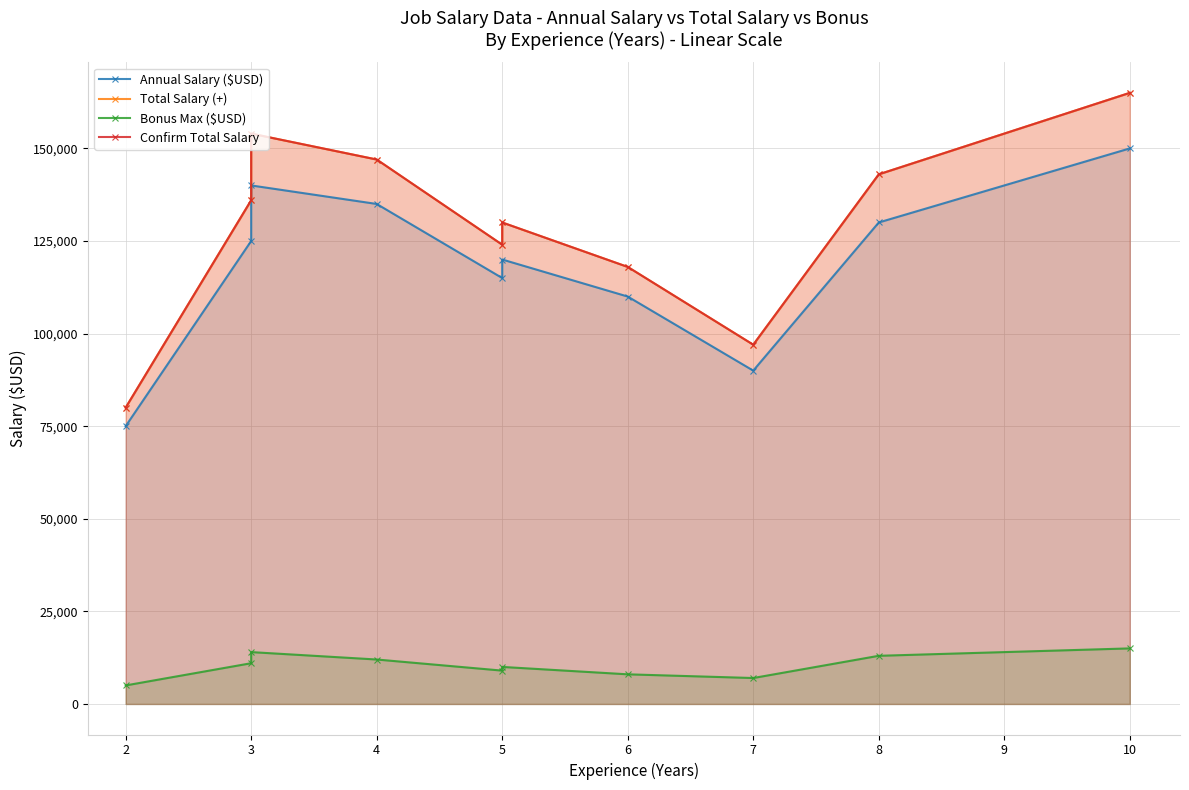

Reading right to left, transcribe all the data shown in this chart.

Annual Salary ($USD): 150000	130000	90000	110000	120000	115000	135000	140000	125000	75000
Total Salary (+): 165000	143000	97000	118000	130000	124000	147000	154000	136000	80000
Bonus Max ($USD): 15000	13000	7000	8000	10000	9000	12000	14000	11000	5000
Confirm Total Salary: 165000	143000	97000	118000	130000	124000	147000	154000	136000	80000